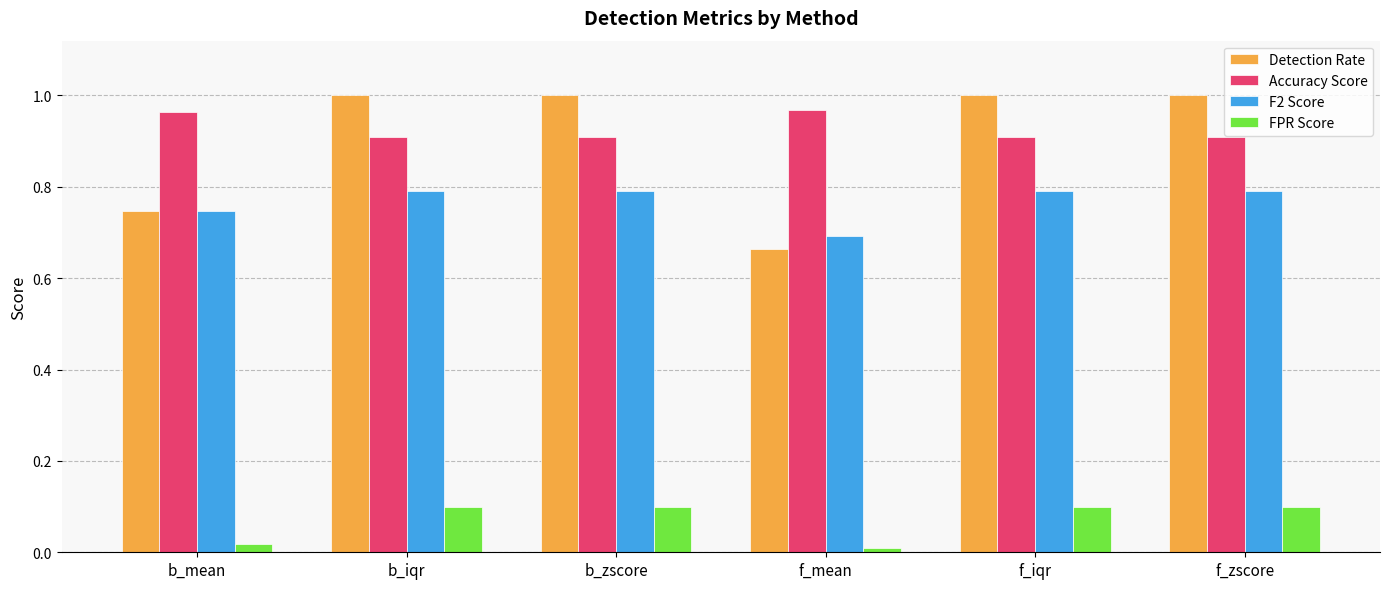

Is the value of Detection Rate at f_mean greater than the value of Accuracy Score at b_iqr?

No